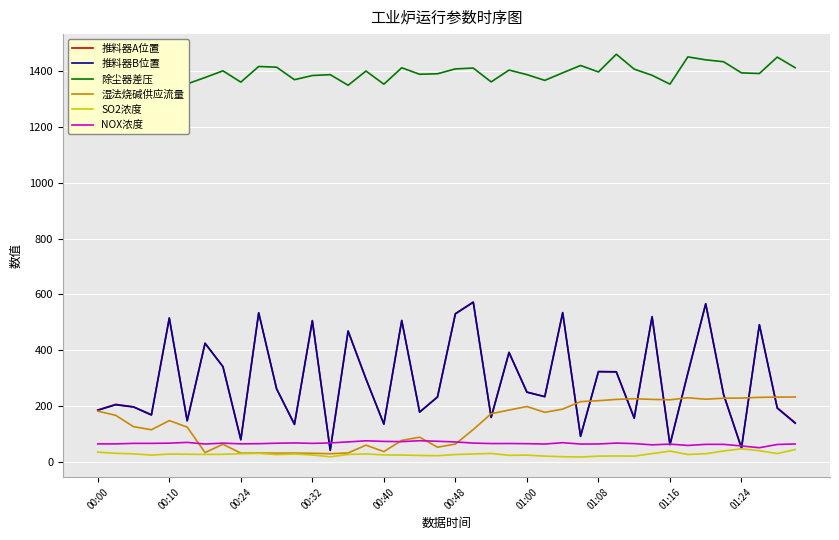

At which label does 推料器A位置 reach its minimum?

13